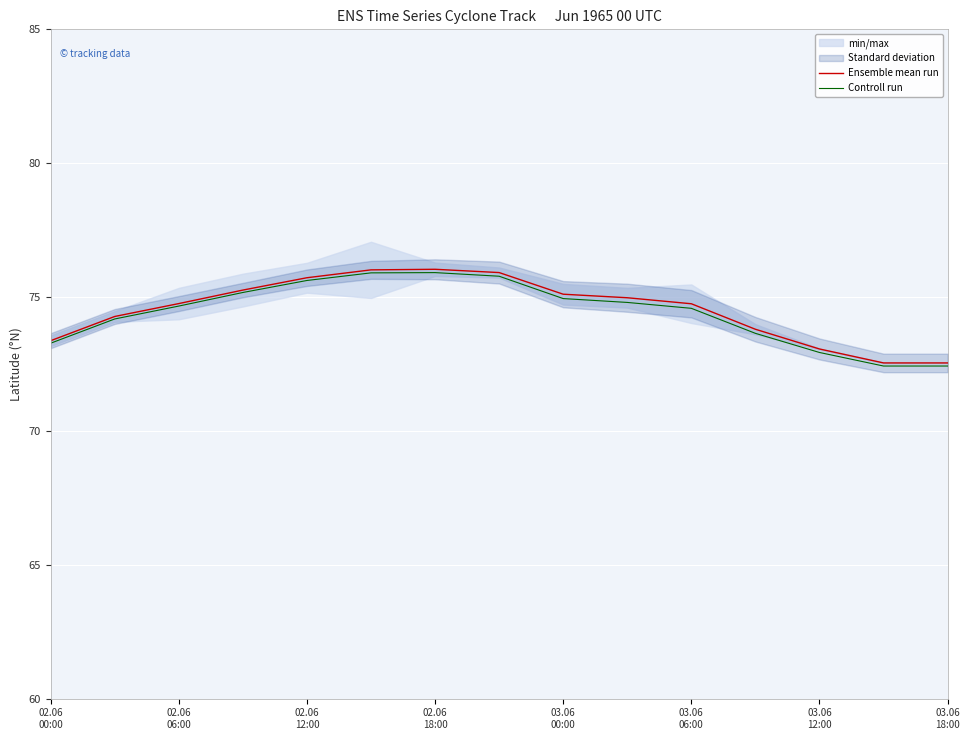

What are all the series names shown in the legend?

Ensemble mean run, Controll run